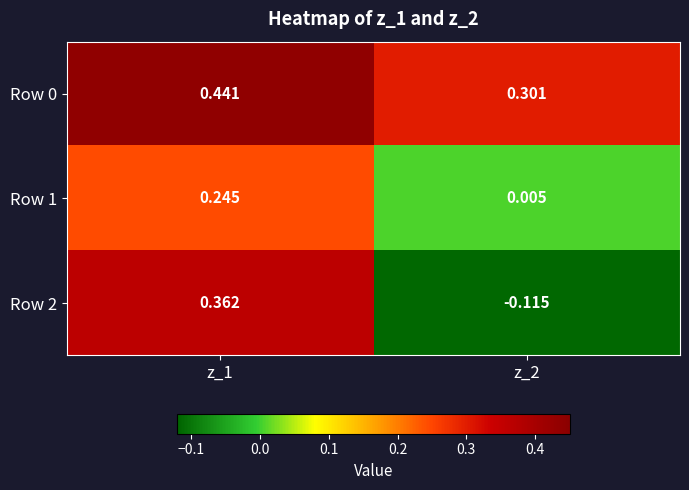

Is the value of Row 0 at z_1 greater than the value of Row 1 at z_1?

Yes